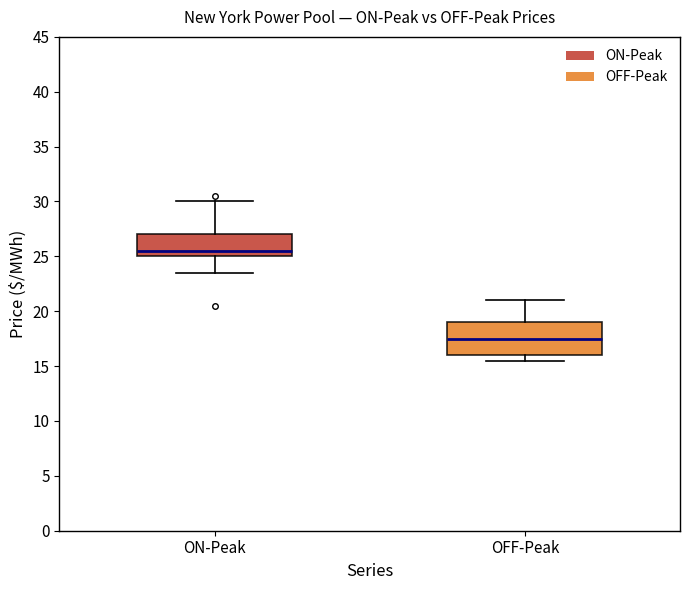

Where is the lower edge of the box for OFF-Peak on the y-axis? The values are not printed on the chart, so give them approximately, as read against the axis.

16.0